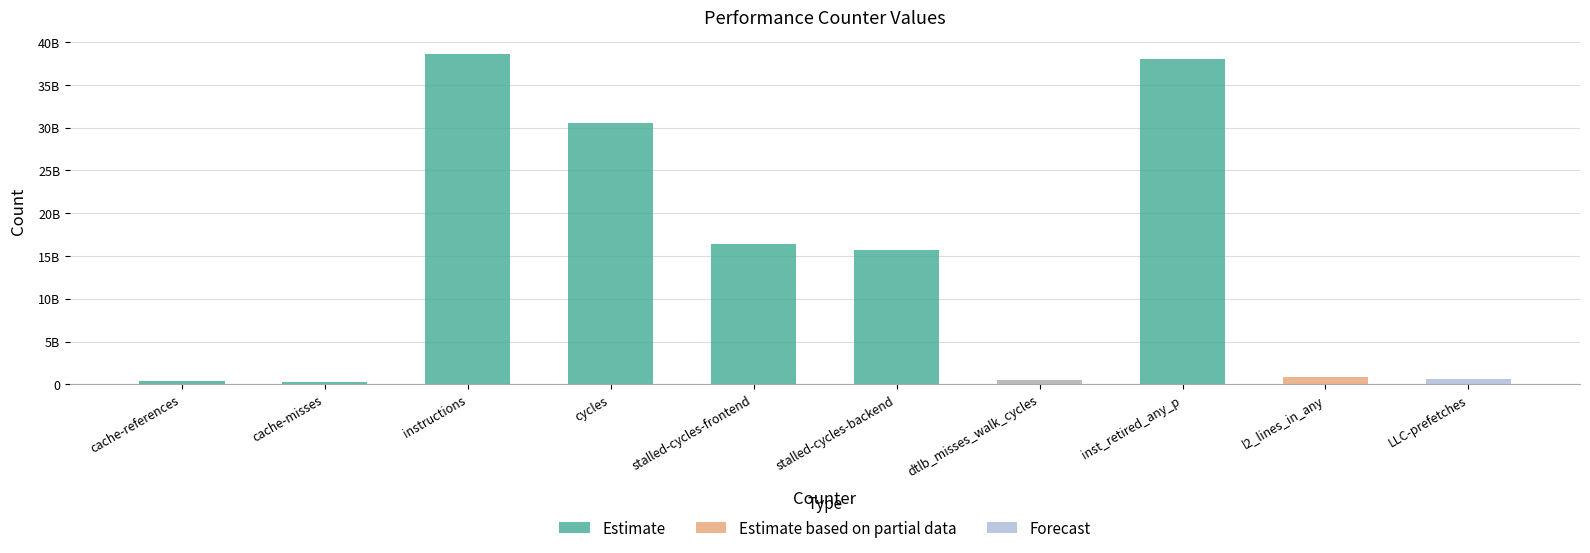

Does the chart contain any negative values?

No